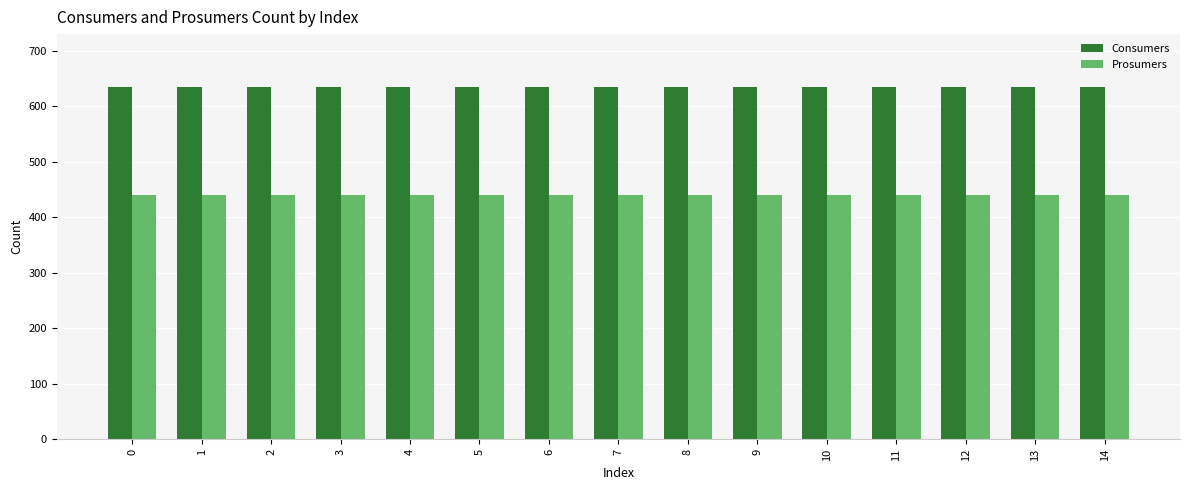

Reading left to right, transcribe all the data shown in this chart.

Consumers: 0=635	1=635	2=635	3=635	4=635	5=635	6=635	7=635	8=635	9=635	10=635	11=635	12=635	13=635	14=635
Prosumers: 0=440	1=440	2=440	3=440	4=440	5=440	6=440	7=440	8=440	9=440	10=440	11=440	12=440	13=440	14=440